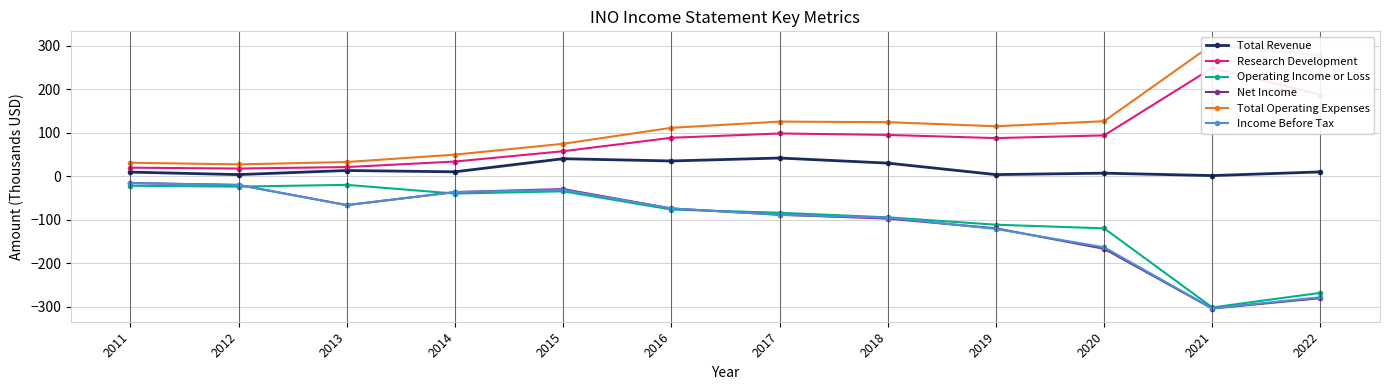

Where is Total Revenue nearest to the value 22?

2013